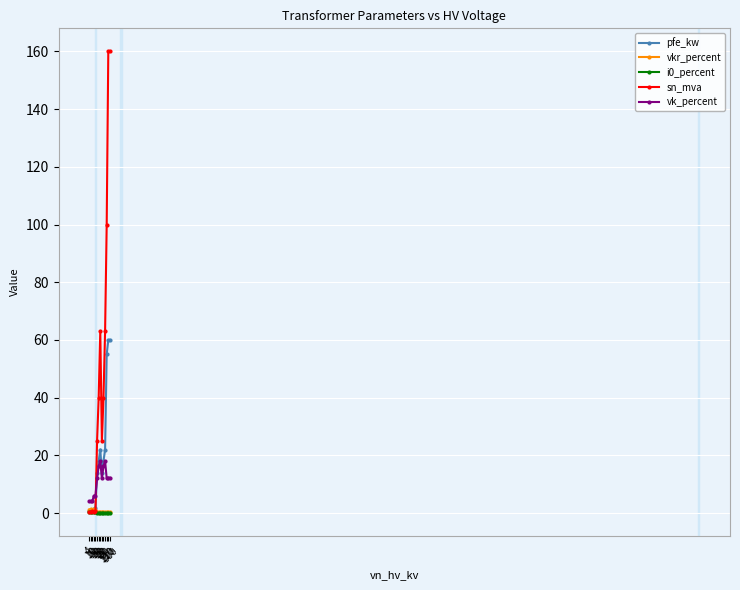

The value of sn_mva at 380 is 160.0. True or false?

True